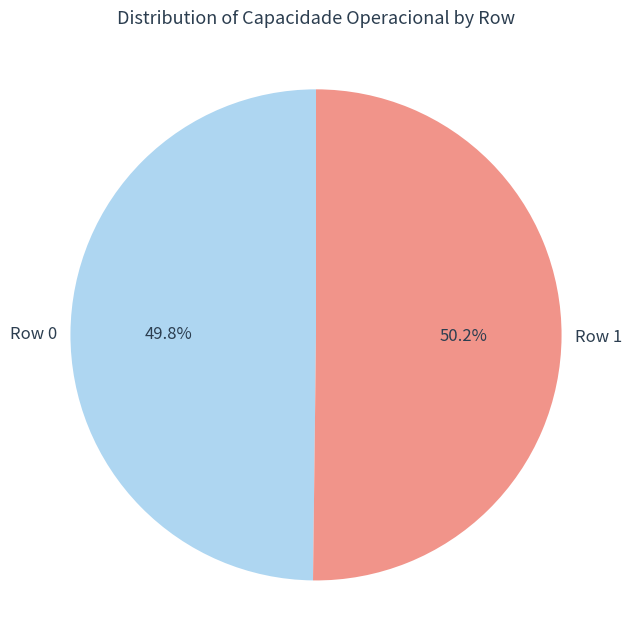

Is there a majority slice in this chart?

Yes